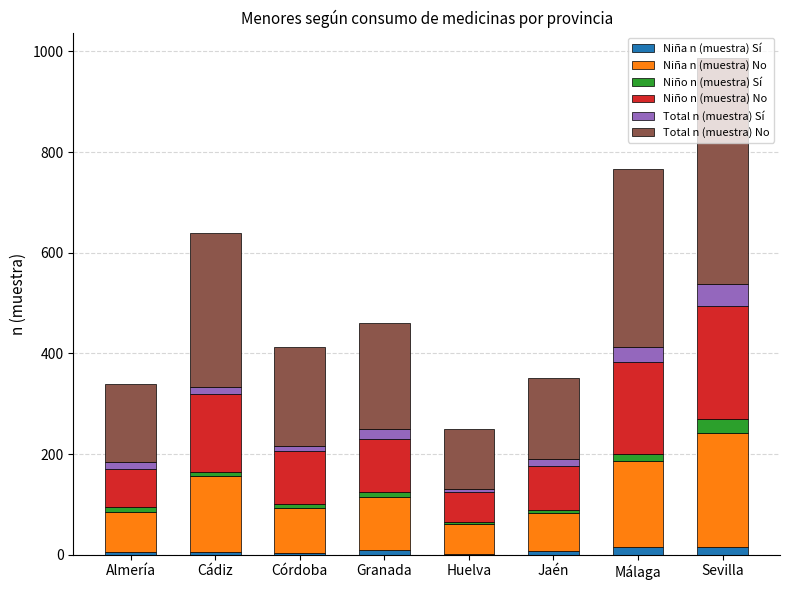

How many categories are shown in the chart?

8